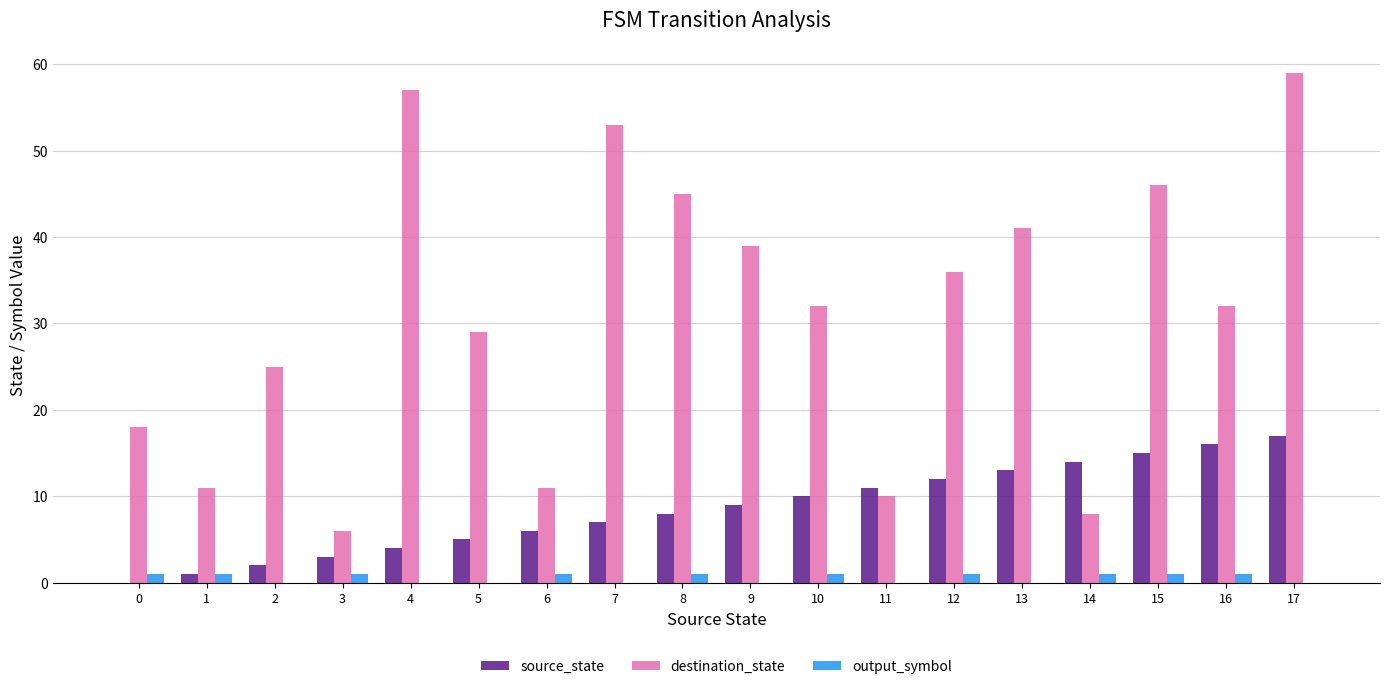

How many groups of bars are there?

18